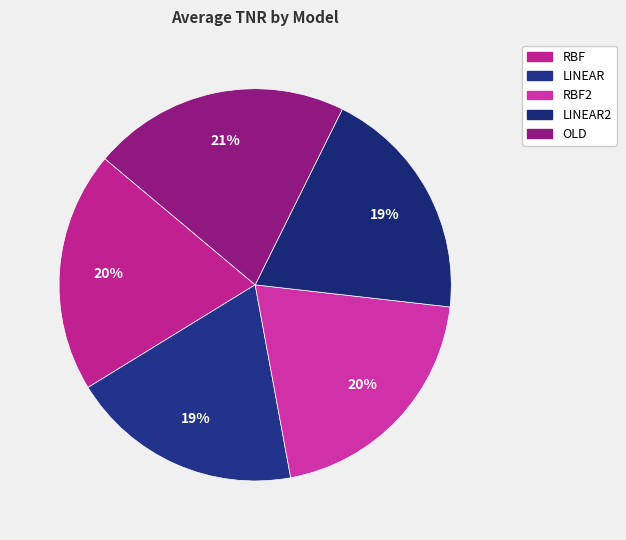

How many segments does this pie chart have?

5